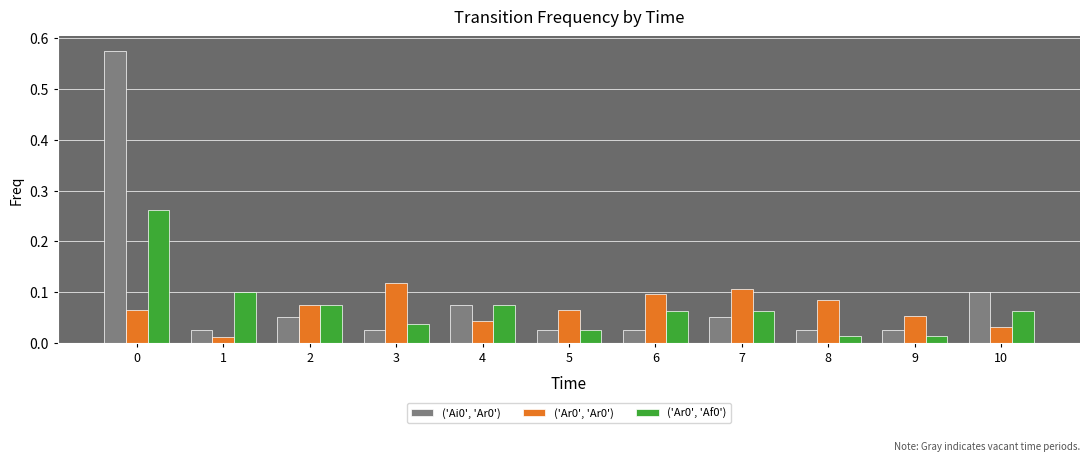

Is it true that ('Ai0', 'Ar0') equals 0.1 at 4?

True